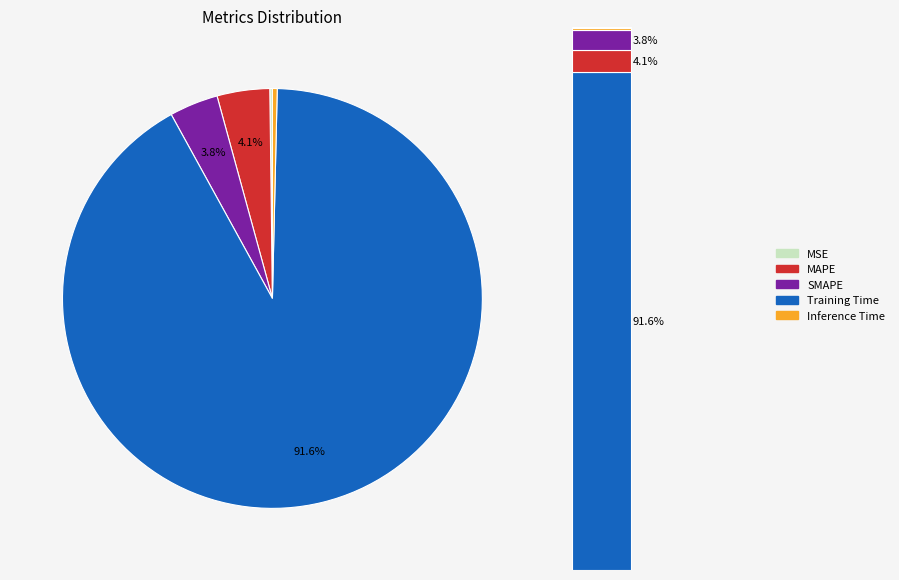

What percentage is NOT represented by SMAPE?

96.2%